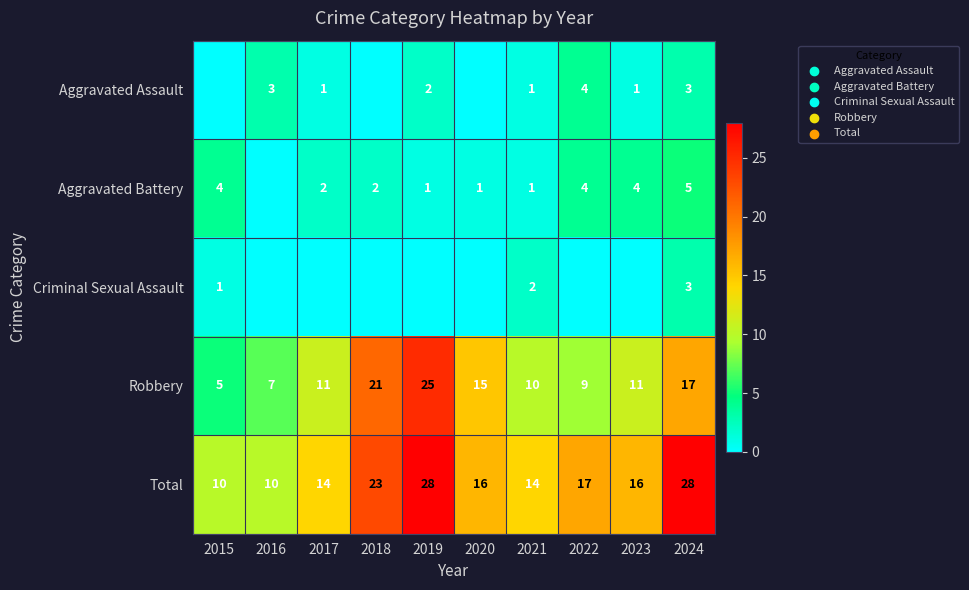

True or false: Aggravated Assault has a value of 3 at 2019.

False